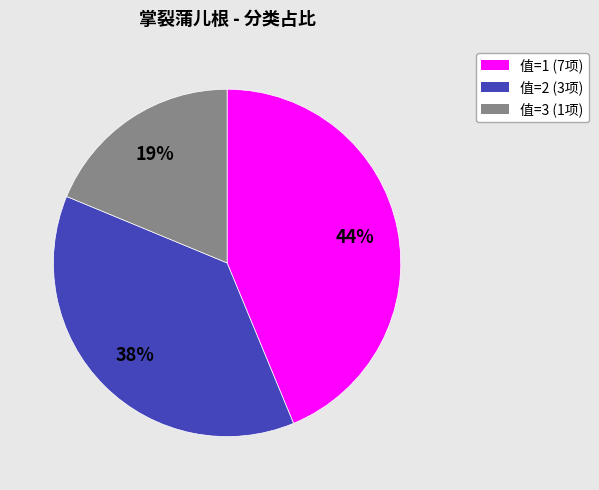

To the nearest percent, what is the difference between the largest and smallest slice percentages?

25%